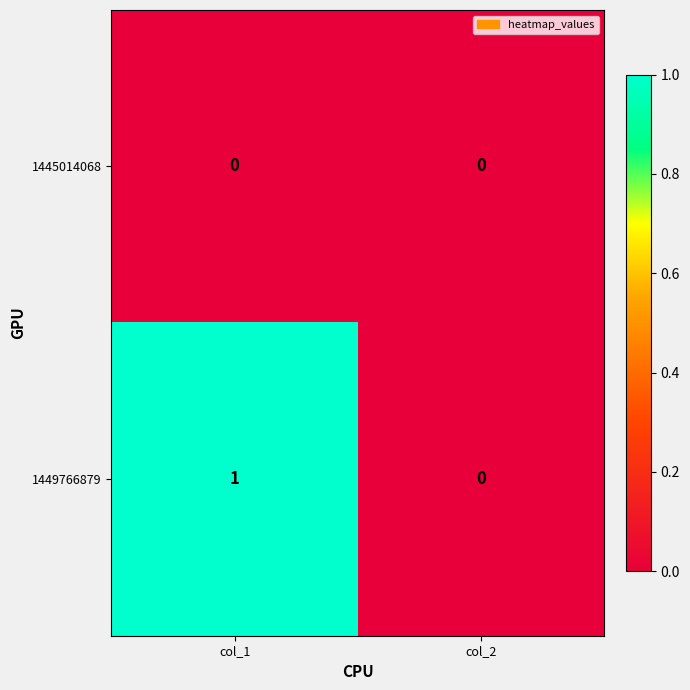

The 1445014068 series shows 0 at col_2. True or false?

True